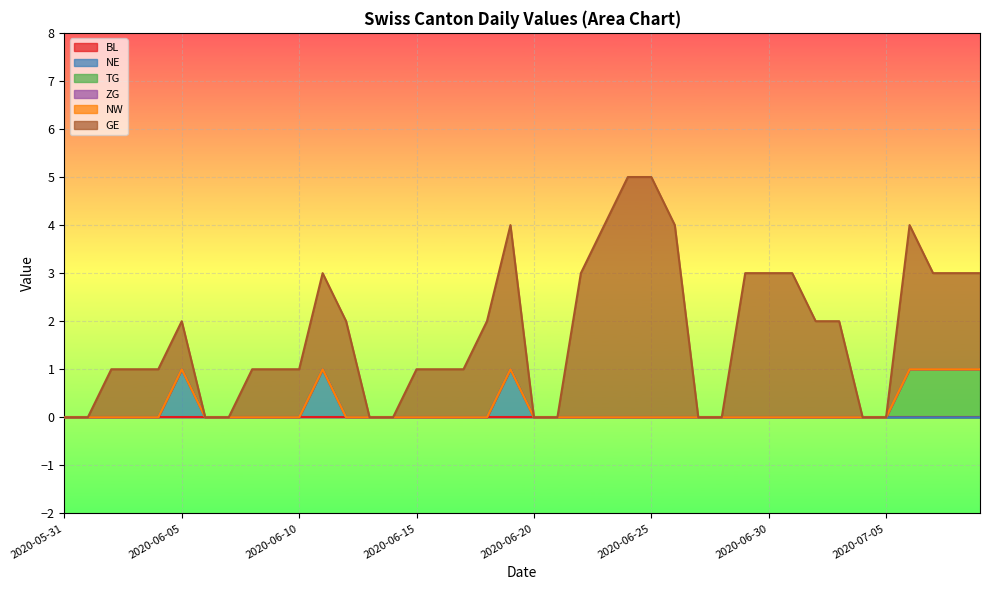

Where is BL nearest to the value 0?

2020-05-31